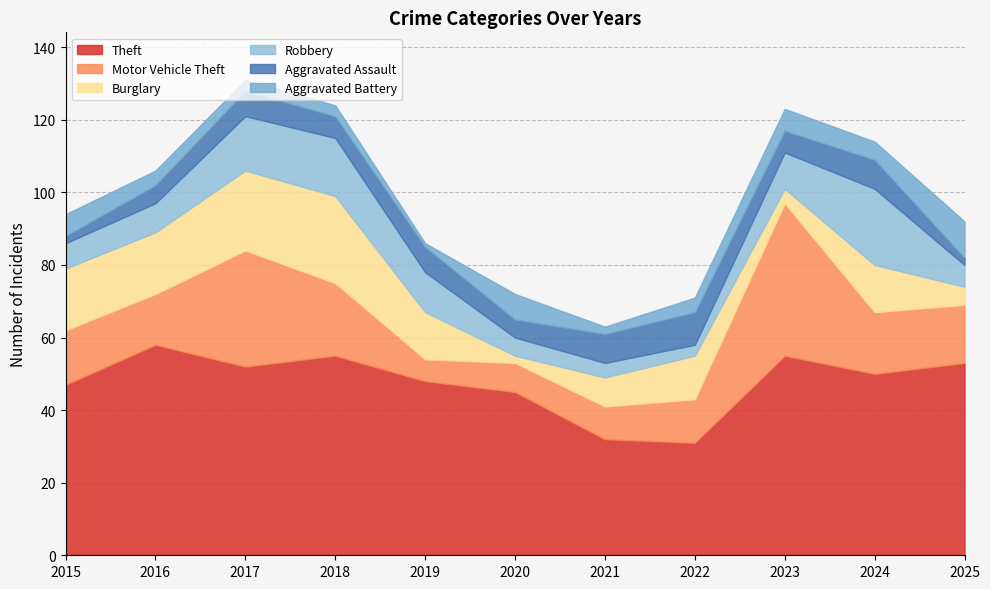

How many times do Aggravated Assault and Motor Vehicle Theft cross each other?

2